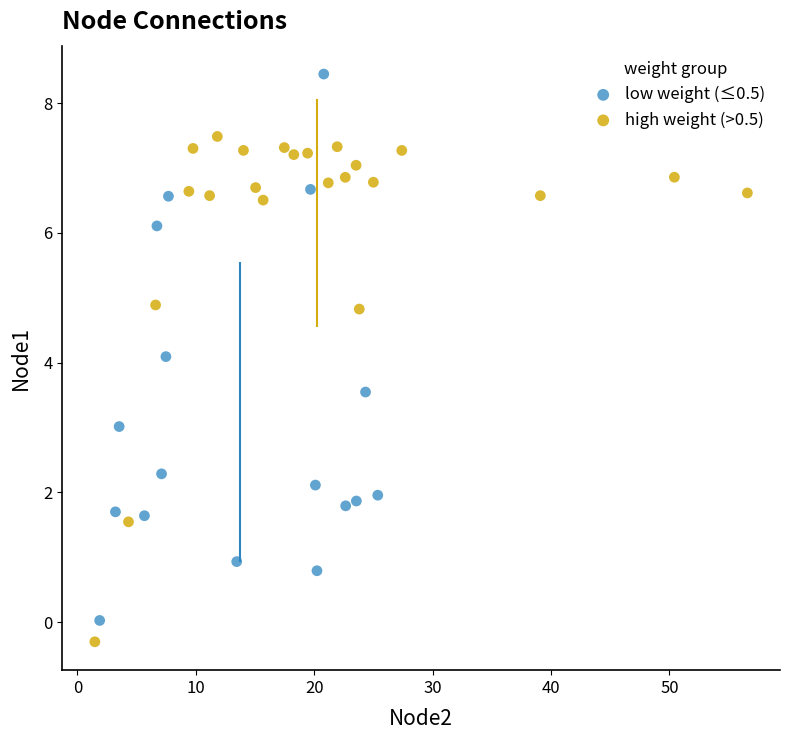

Which series reaches the maximum Y coordinate?

low weight (≤0.5)